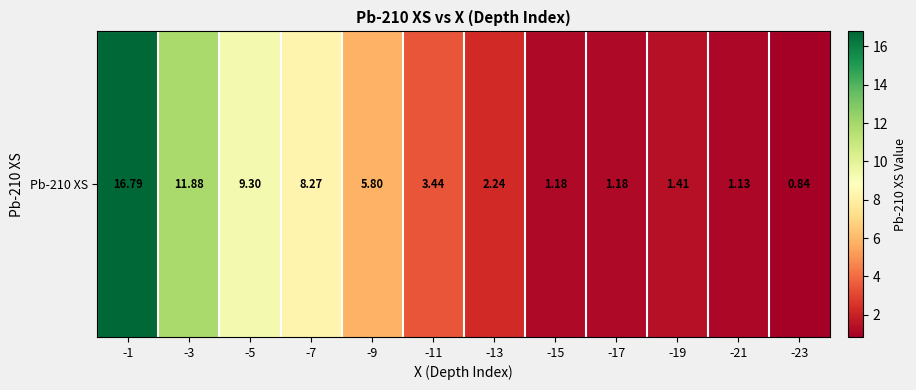

How many values exceed 3?

6